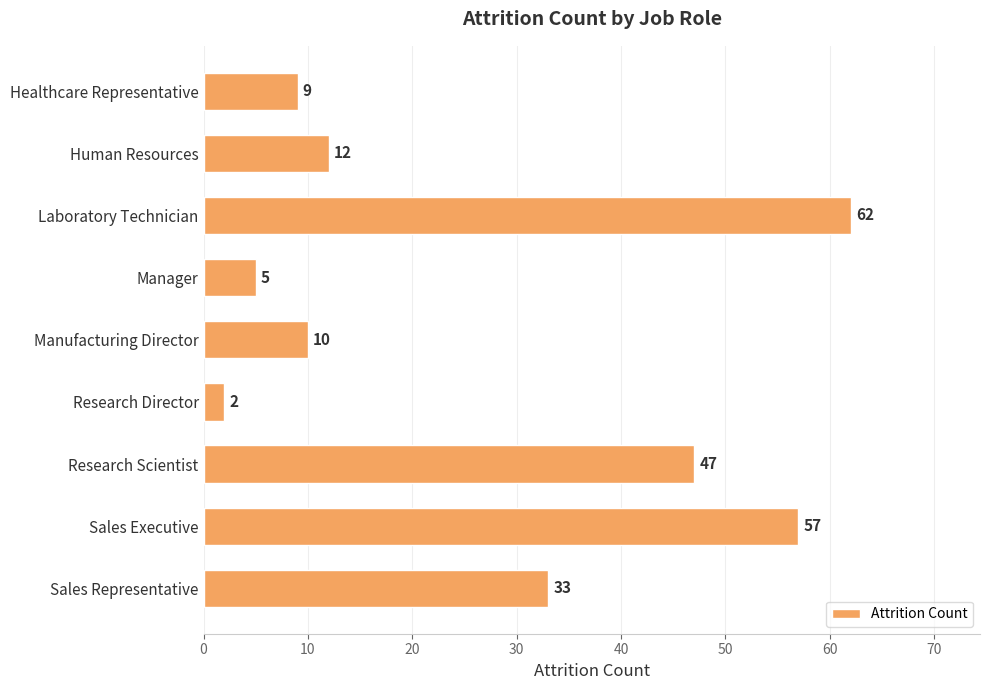

What is the difference between the second highest and second lowest values?

52